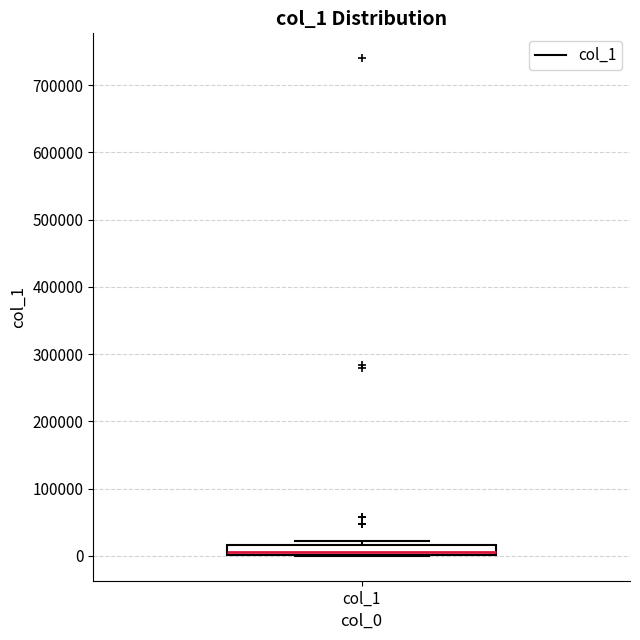

Where does the median line of the box for col_1 sit on the y-axis? The values are not printed on the chart, so give them approximately, as read against the axis.

10000